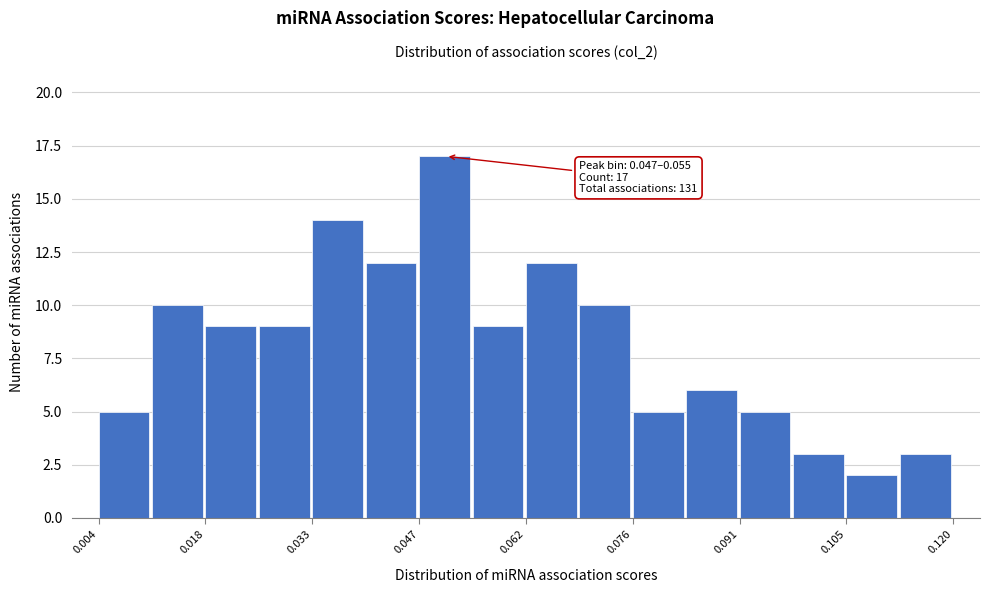

Read against the x-axis, roughly where is the centre of the tallest bar?

0.050